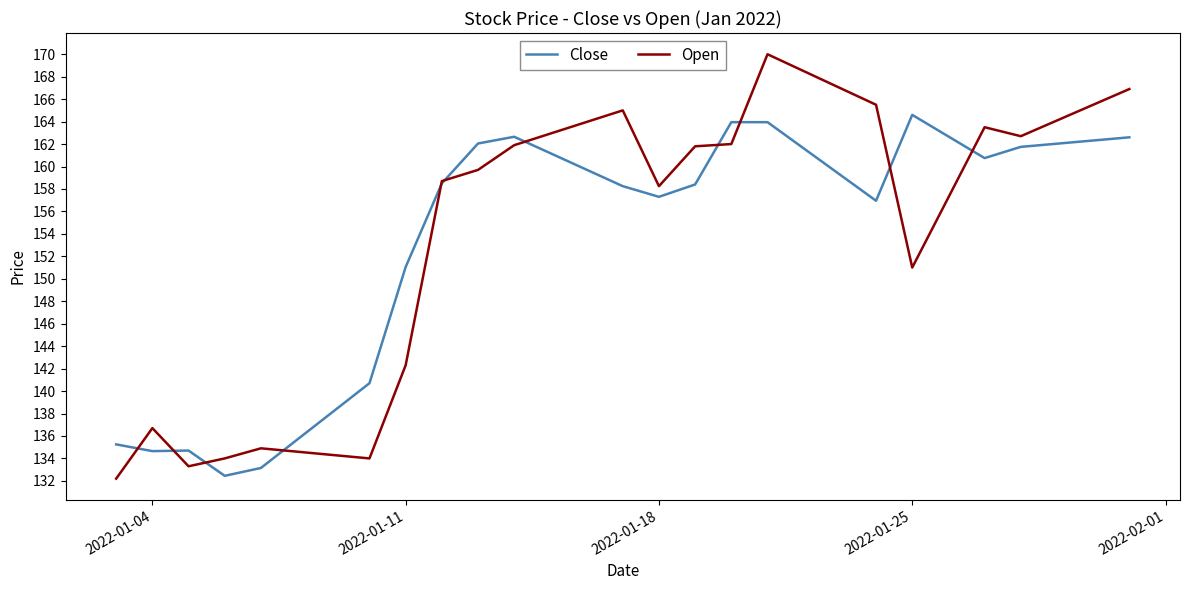

What is the minimum value for Close?

132.4